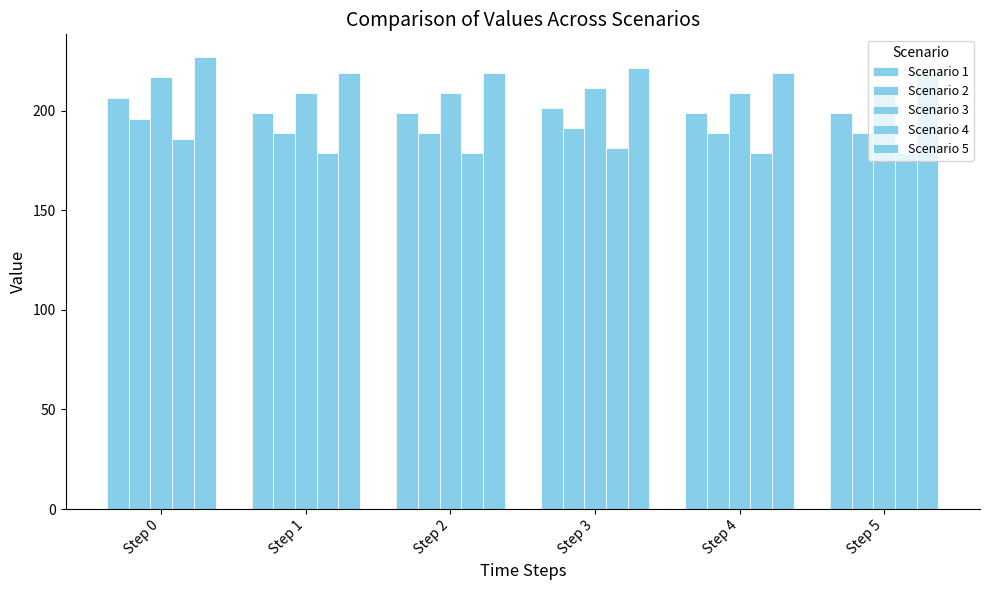

How many distinct data groups are displayed?

5